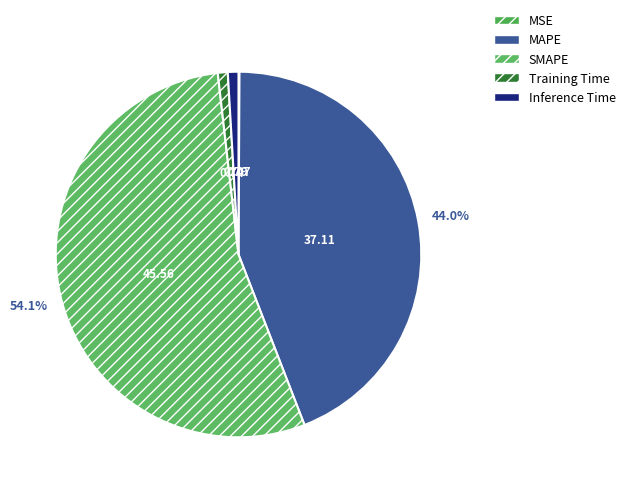

True or false: MAPE accounts for 44% of the total.

True